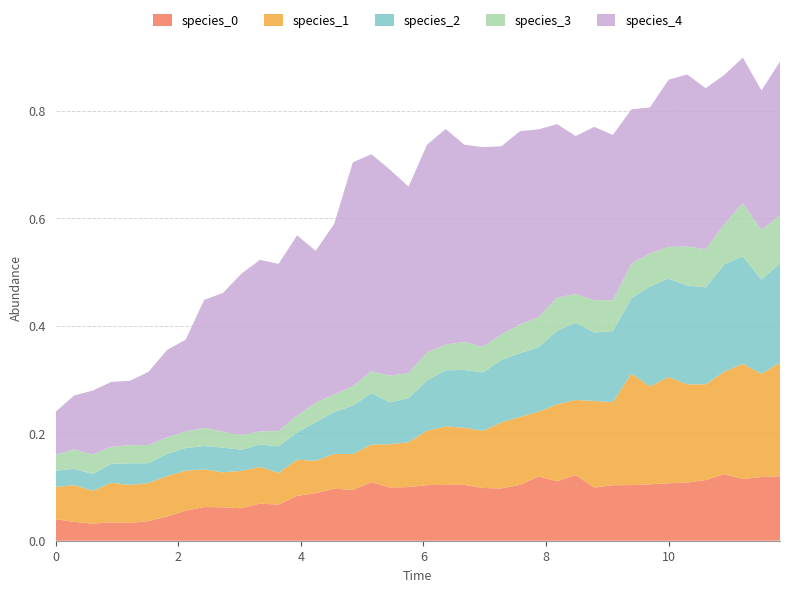

Reading right to left, what are all the values shown in this chart?

species_0: 39=0.1	38=0.1	37=0.1	36=0.1	35=0.1	34=0.1	33=0.1	32=0.1	31=0.1	30=0.1	29=0.1	28=0.1	27=0.1	26=0.1	25=0.1	24=0.1	23=0.1	22=0.1	21=0.1	20=0.1	19=0.1	18=0.1	17=0.1	16=0.1	15=0.1	14=0.1	13=0.1	12=0.1	11=0.1	10=0.1	9=0.1	8=0.1	7=0.1	6=0.0	5=0.0	4=0.0	3=0.0	2=0.0	1=0.0	0=0.0
species_1: 39=0.2	38=0.2	37=0.2	36=0.2	35=0.2	34=0.2	33=0.2	32=0.2	31=0.2	30=0.2	29=0.2	28=0.1	27=0.1	26=0.1	25=0.1	24=0.1	23=0.1	22=0.1	21=0.1	20=0.1	19=0.1	18=0.1	17=0.1	16=0.1	15=0.1	14=0.1	13=0.1	12=0.1	11=0.1	10=0.1	9=0.1	8=0.1	7=0.1	6=0.1	5=0.1	4=0.1	3=0.1	2=0.1	1=0.1	0=0.1
species_2: 39=0.2	38=0.2	37=0.2	36=0.2	35=0.2	34=0.2	33=0.2	32=0.2	31=0.1	30=0.1	29=0.1	28=0.1	27=0.1	26=0.1	25=0.1	24=0.1	23=0.1	22=0.1	21=0.1	20=0.1	19=0.1	18=0.1	17=0.1	16=0.1	15=0.1	14=0.1	13=0.1	12=0.0	11=0.0	10=0.0	9=0.0	8=0.0	7=0.0	6=0.0	5=0.0	4=0.0	3=0.0	2=0.0	1=0.0	0=0.0
species_3: 39=0.1	38=0.1	37=0.1	36=0.1	35=0.1	34=0.1	33=0.1	32=0.1	31=0.1	30=0.1	29=0.1	28=0.1	27=0.1	26=0.1	25=0.1	24=0.0	23=0.0	22=0.1	21=0.0	20=0.1	19=0.0	18=0.0	17=0.0	16=0.0	15=0.0	14=0.0	13=0.0	12=0.0	11=0.0	10=0.0	9=0.0	8=0.0	7=0.0	6=0.0	5=0.0	4=0.0	3=0.0	2=0.0	1=0.0	0=0.0
species_4: 39=0.3	38=0.3	37=0.3	36=0.3	35=0.3	34=0.3	33=0.3	32=0.3	31=0.3	30=0.3	29=0.3	28=0.3	27=0.3	26=0.3	25=0.4	24=0.3	23=0.4	22=0.4	21=0.4	20=0.4	19=0.3	18=0.4	17=0.4	16=0.4	15=0.3	14=0.3	13=0.3	12=0.3	11=0.3	10=0.3	9=0.3	8=0.2	7=0.2	6=0.2	5=0.1	4=0.1	3=0.1	2=0.1	1=0.1	0=0.1